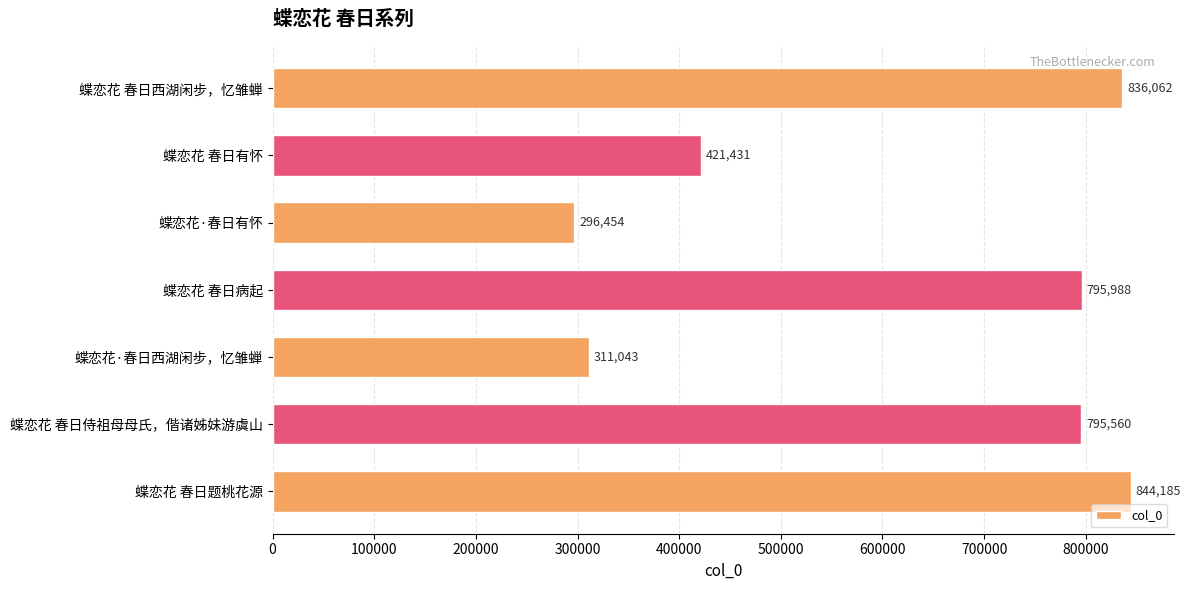

Which label corresponds to the largest value in the chart?

蝶恋花 春日题桃花源